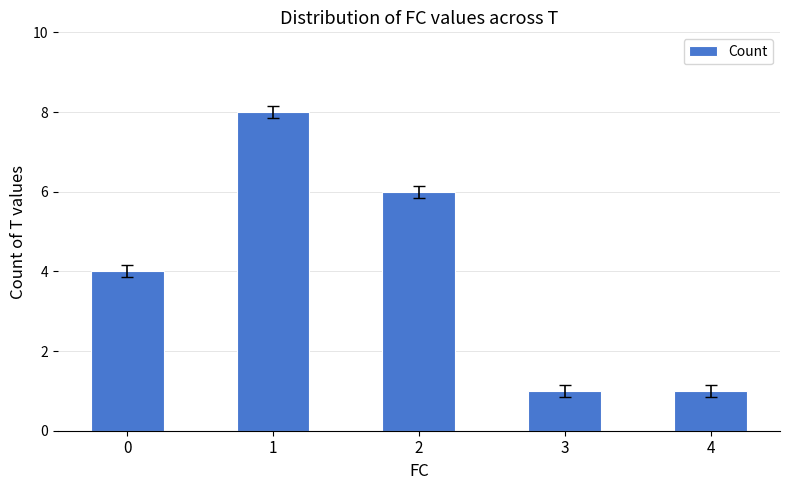

What is the maximum value shown in the chart?

8